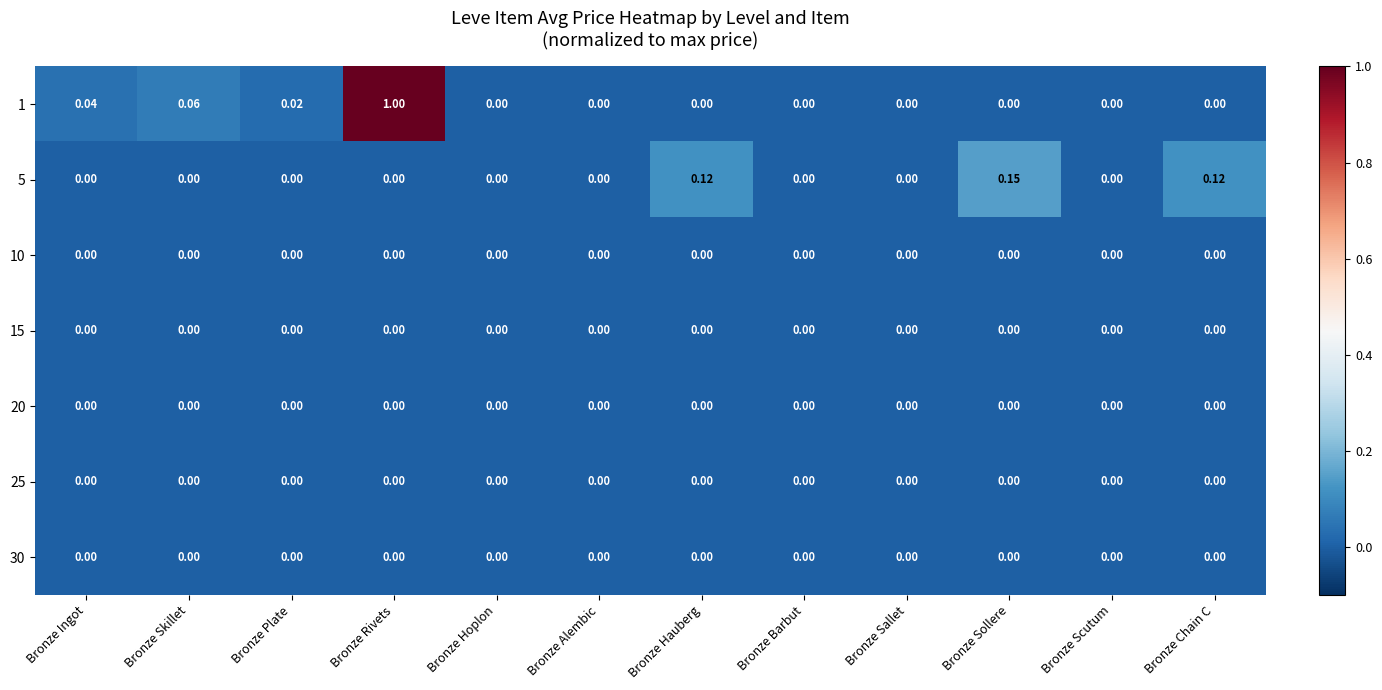

At which category is the sum across all series the highest?

Bronze Rivets